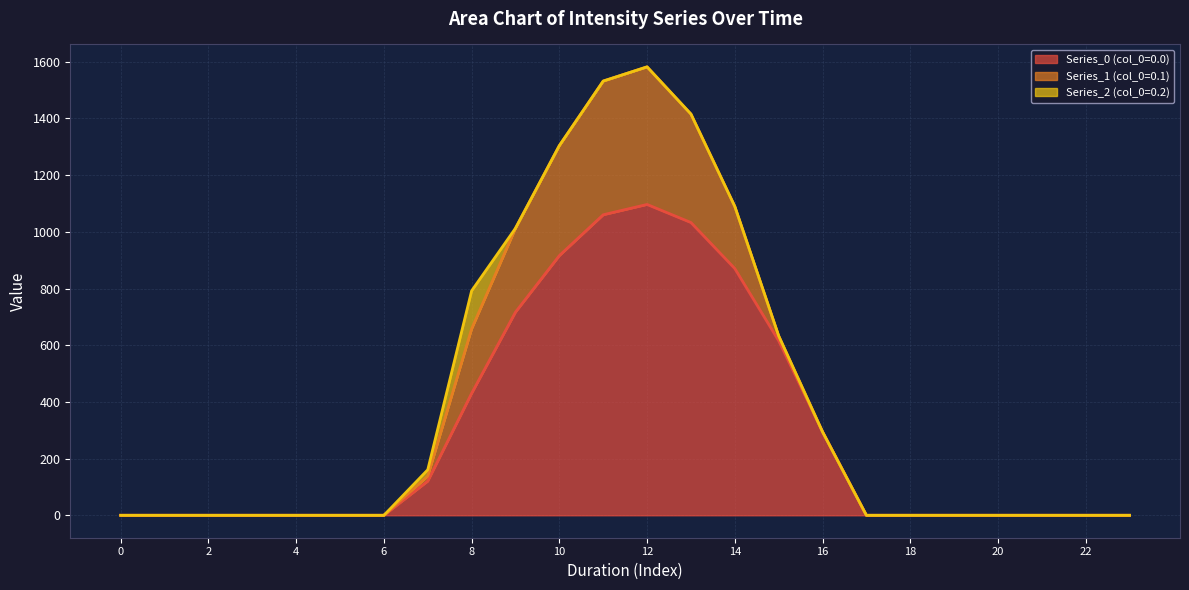

Reading left to right, list all the values displayed in this chart.

Series_0 (col_0=0.0): 0=0.0	1=0.0	2=0.0	3=0.0	4=0.0	5=0.0	6=0.0	7=120.6	8=430.3	9=716.9	10=916.2	11=1060.3	12=1096.7	13=1032.9	14=870.6	15=615.9	16=294.5	17=0.0	18=0.0	19=0.0	20=0.0	21=0.0	22=0.0	23=0.0
Series_1 (col_0=0.1): 0=0.0	1=0.0	2=0.0	3=0.0	4=0.0	5=0.0	6=0.0	7=17.7	8=227.5	9=295.9	10=388.1	11=471.7	12=485.4	13=382.7	14=219.2	15=17.3	16=0.0	17=0.0	18=0.0	19=0.0	20=0.0	21=0.0	22=0.0	23=0.0
Series_2 (col_0=0.2): 0=0.0	1=0.0	2=0.0	3=0.0	4=0.0	5=0.0	6=0.0	7=22.3	8=134.2	9=0.0	10=0.0	11=0.0	12=0.0	13=0.0	14=0.0	15=0.0	16=0.0	17=0.0	18=0.0	19=0.0	20=0.0	21=0.0	22=0.0	23=0.0